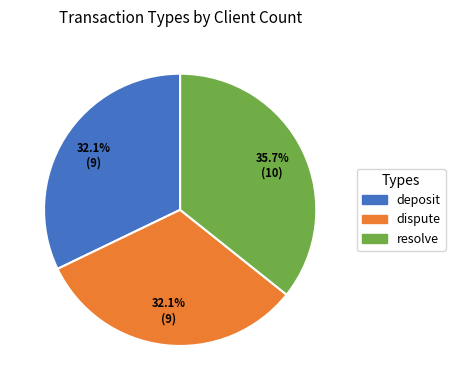

To the nearest percent, what is the combined percentage of resolve and dispute?

68%